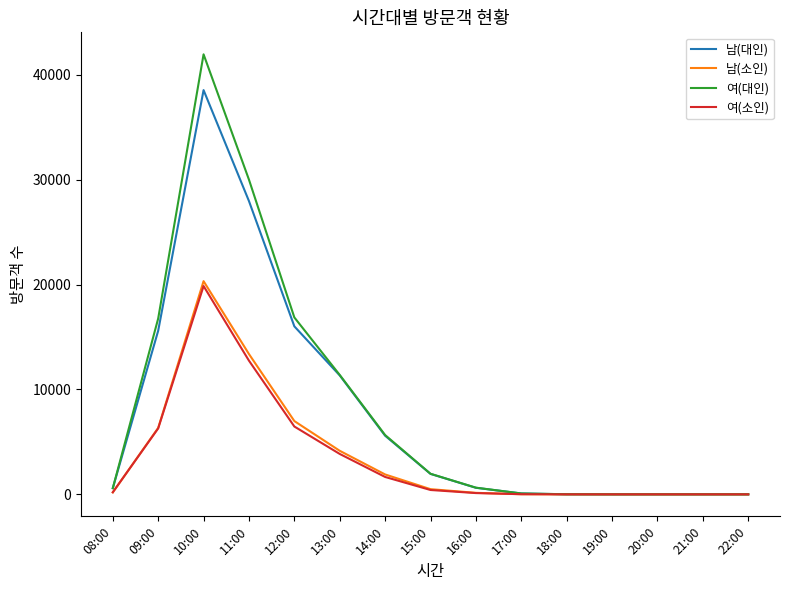

The value of 여(대인) at 11:00 is 51131. True or false?

False